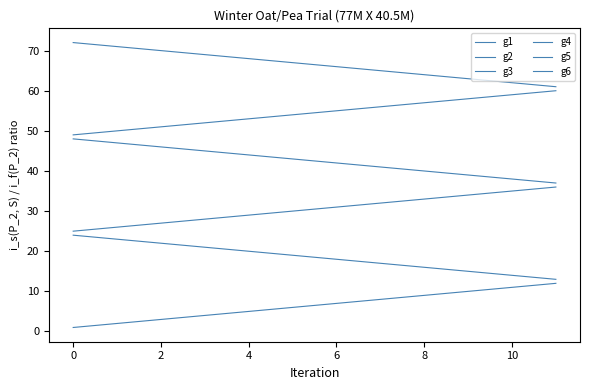

Rank the series by their maximum value, from lowest to highest.

g1, g2, g3, g4, g5, g6